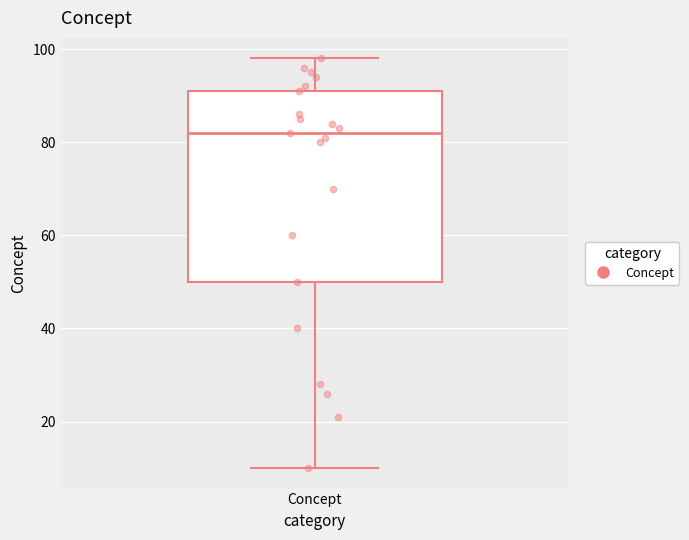

Where does the median line of the box for Concept sit on the y-axis? The values are not printed on the chart, so give them approximately, as read against the axis.

82